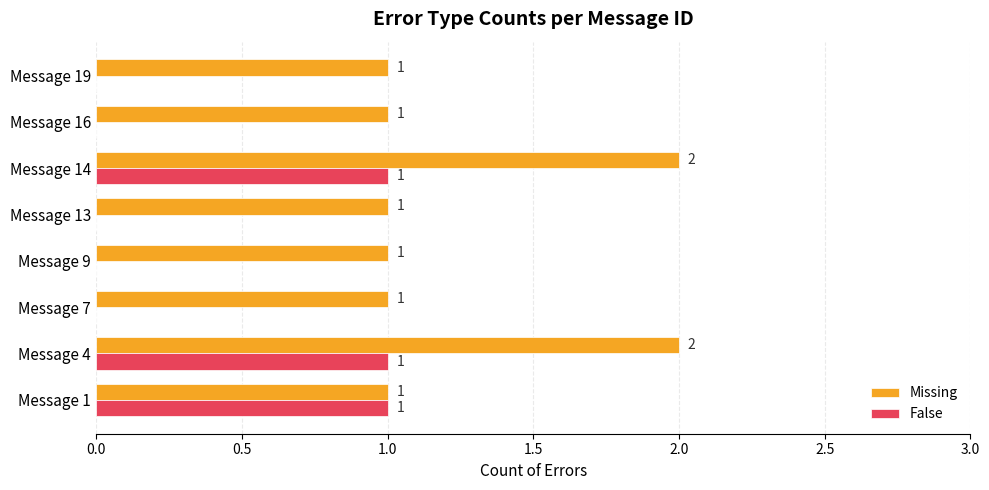

Count the False values in the range 0 to 1.

8